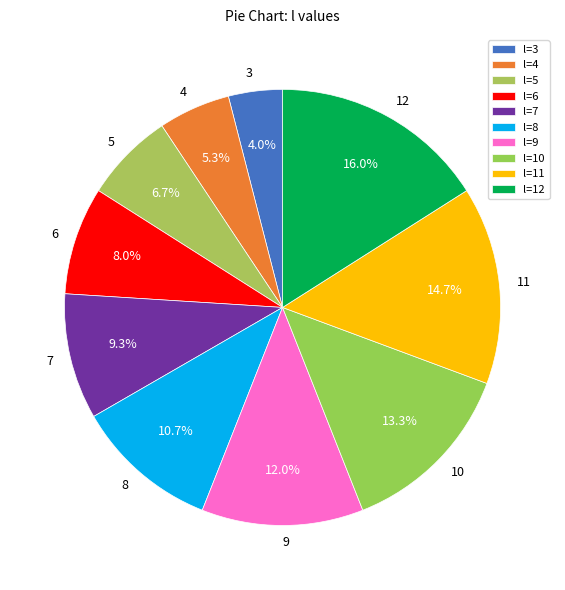

The 3 slice represents 12% of the pie. True or false?

False